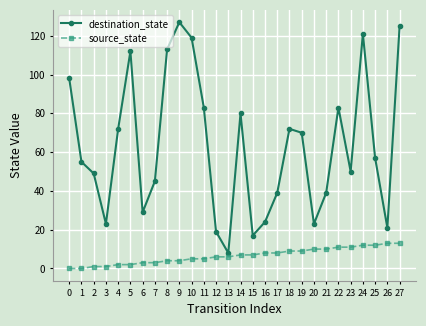

Between 11 and 12, which series saw the biggest shift?

destination_state